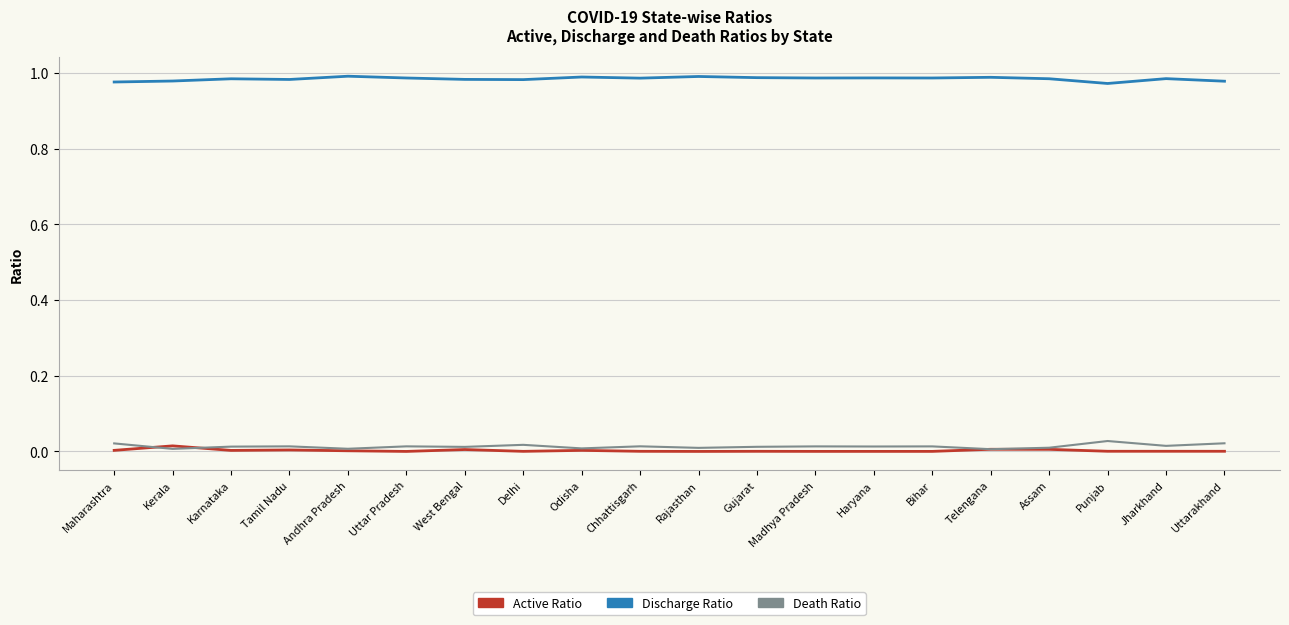

The Discharge Ratio series shows 1.6 at Maharashtra. True or false?

False